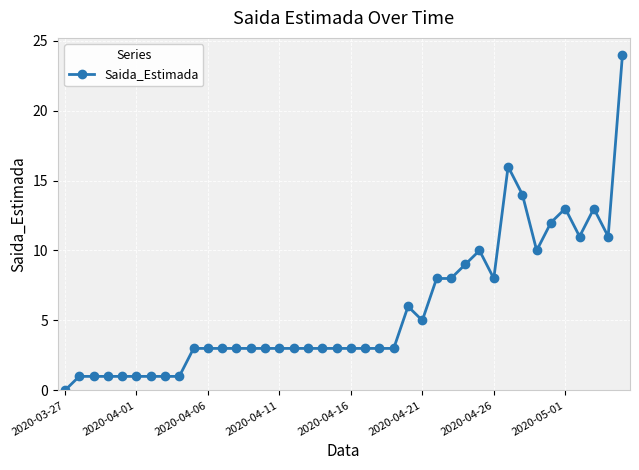

What is the greatest value displayed?

24